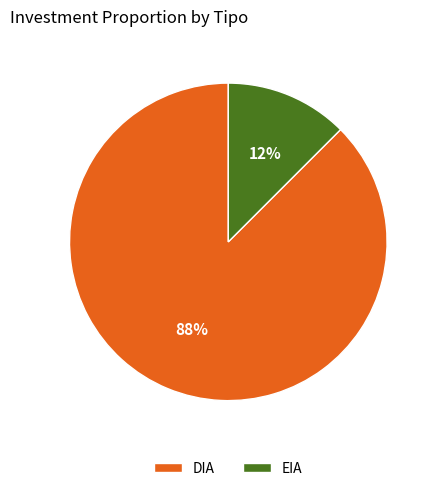

Between EIA and DIA, which is larger?

DIA